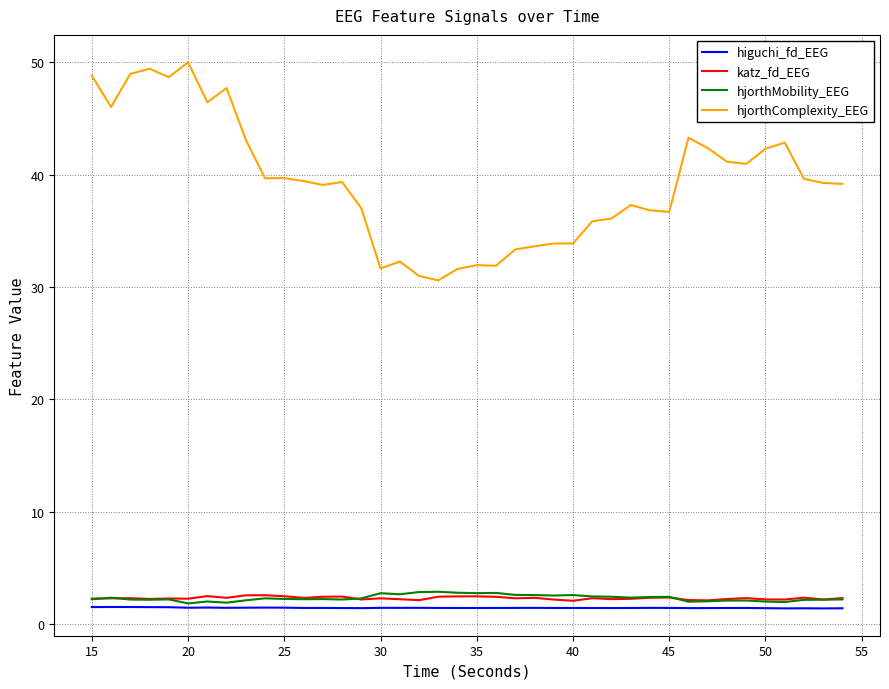

What is the lowest value of the hjorthMobility_EEG series?

1.8